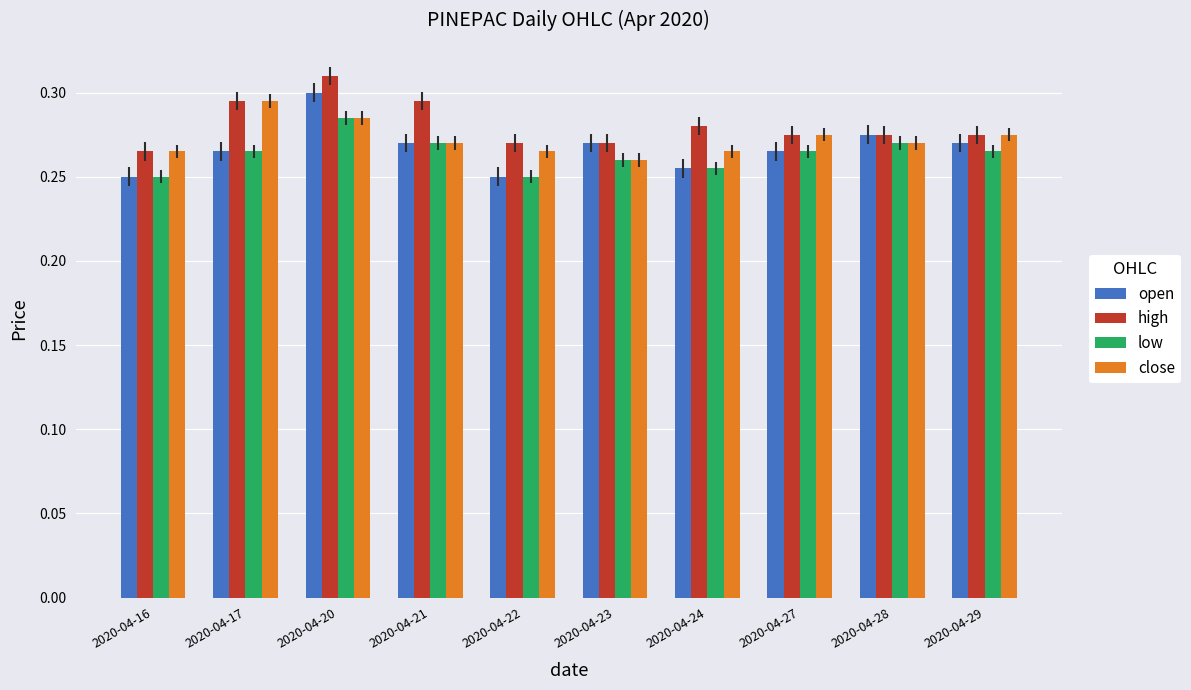

The low series shows 0.5 at 2020-04-17. True or false?

False